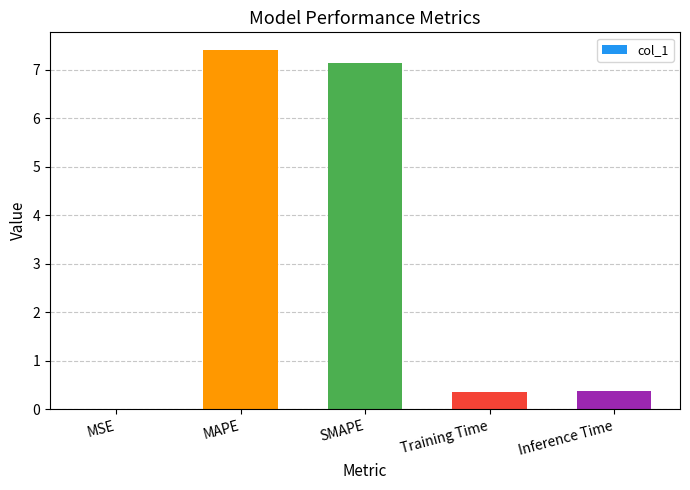

What is the greatest value displayed?

7.4